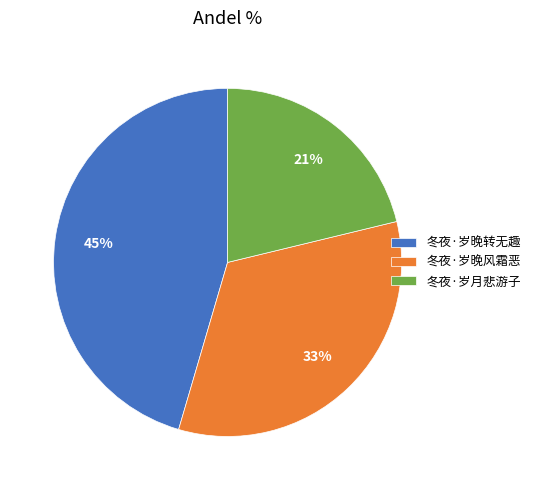

Does 冬夜·岁晚风霜恶 account for over 50% of the chart?

No